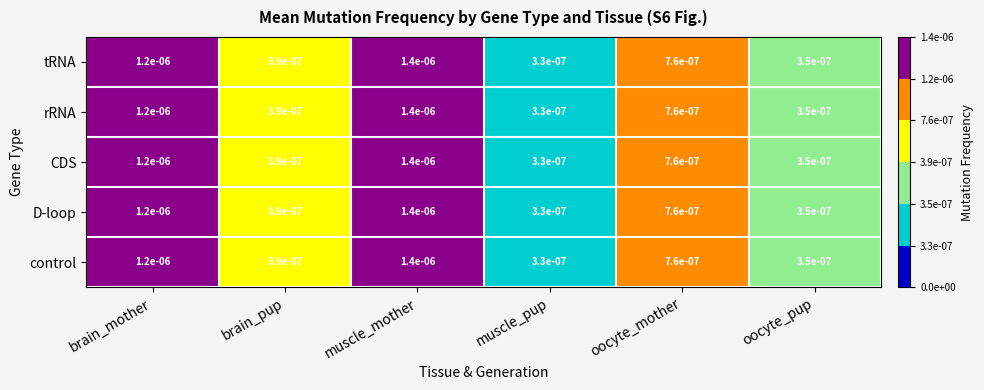

How many data points does each series have?

6